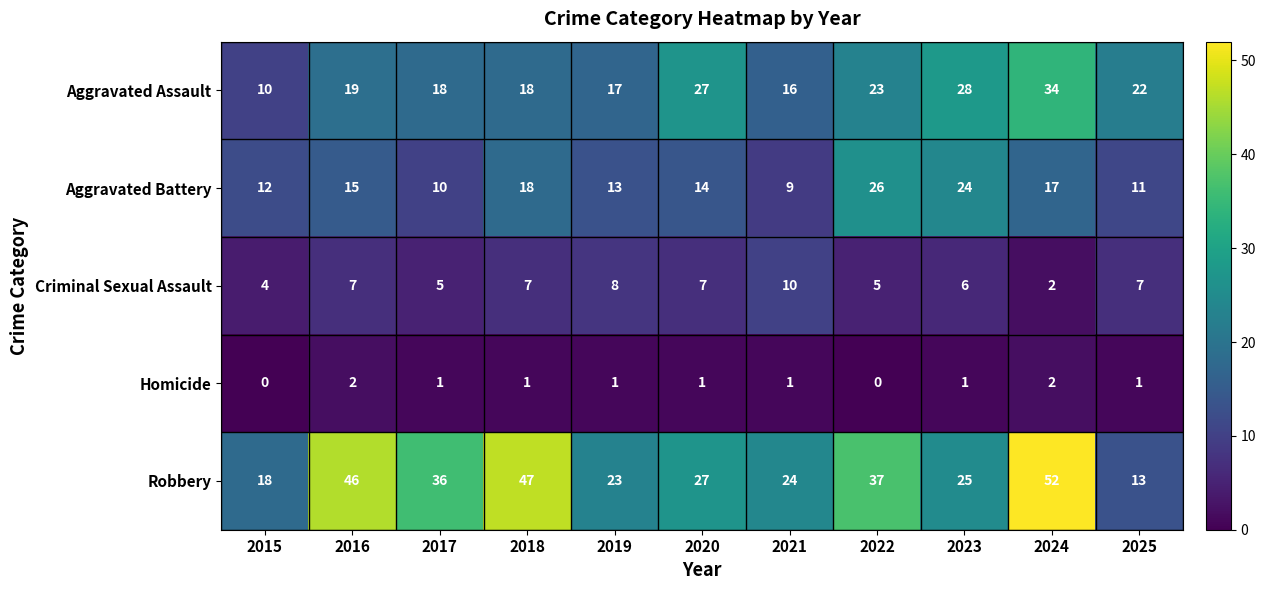

How many data points does each series have?

11